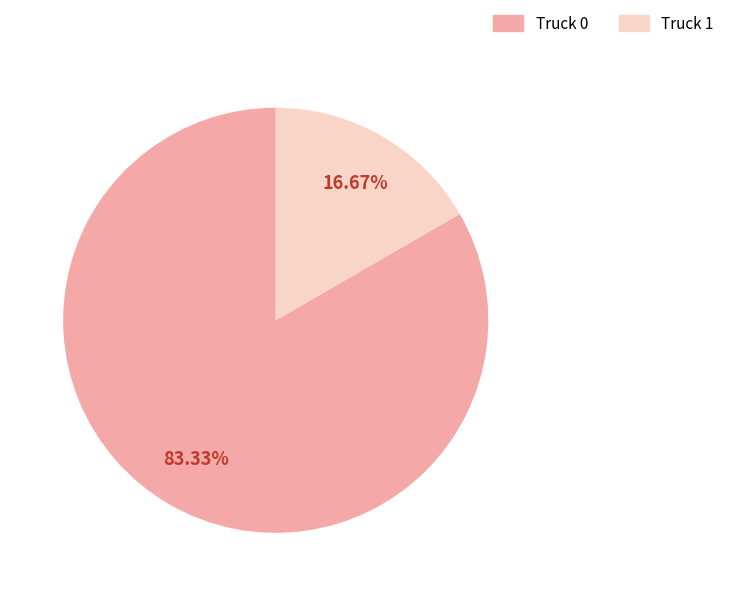

Which slice represents more than half of the pie?

Truck 0